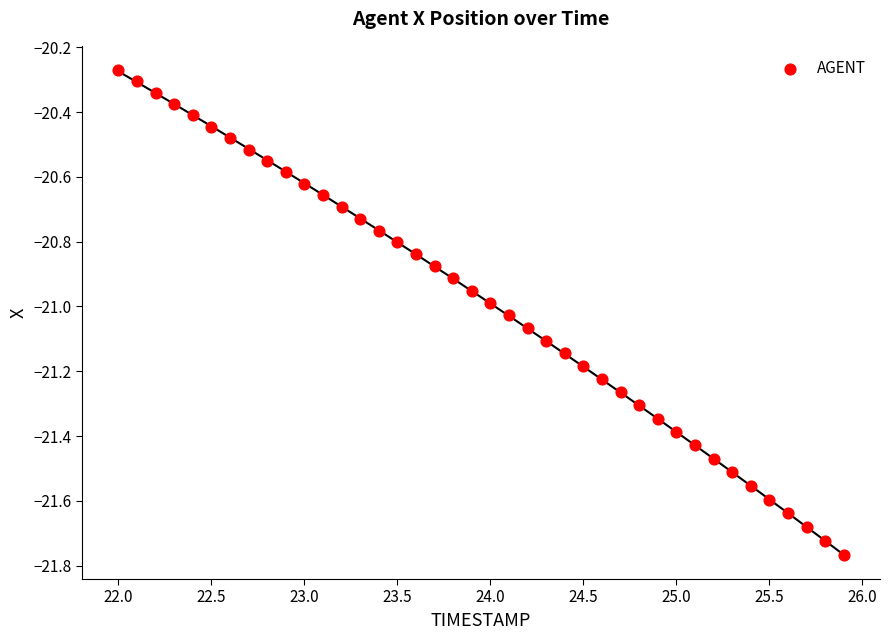

What is the range of X values (max minus min)?

3.9